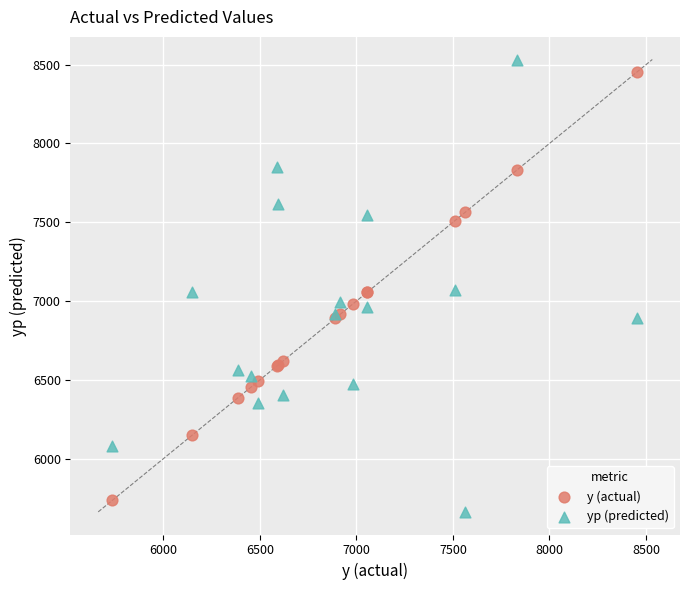

Which series contains the highest Y value?

yp (predicted)